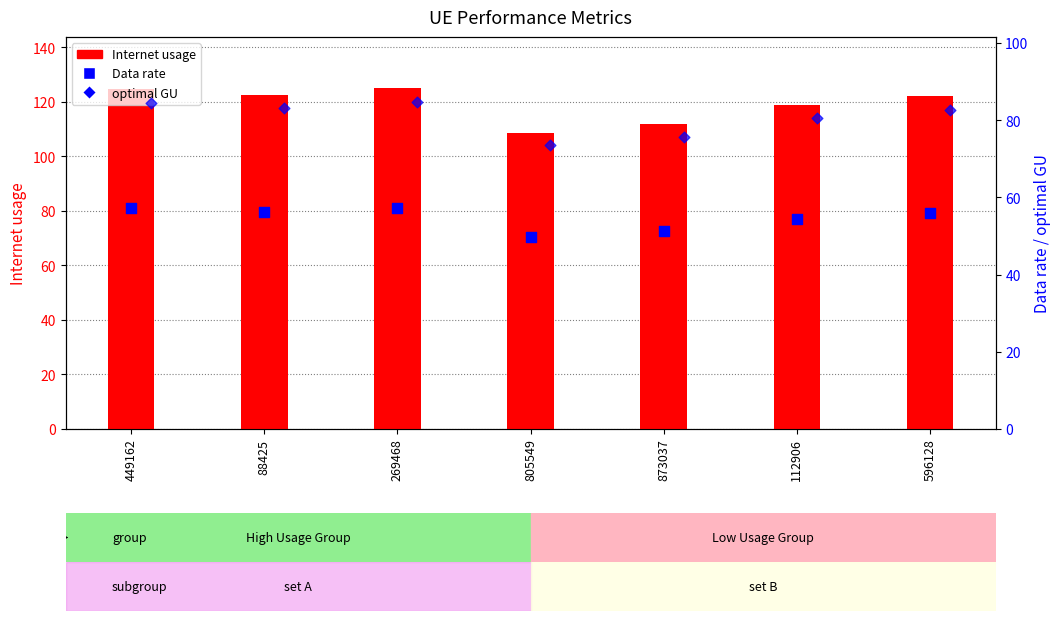

Is the value of optimal GU at 449162 greater than the value of Internet usage at 873037?

No